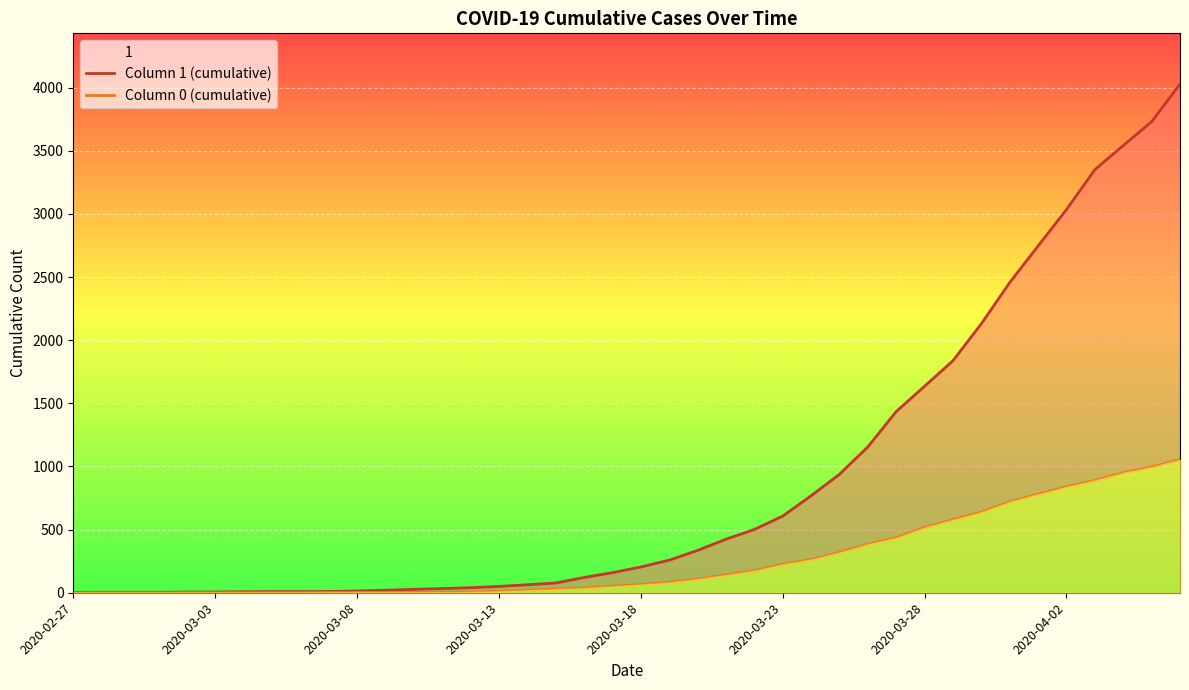

Rank the series by their maximum value, from lowest to highest.

Column 0 (cumulative), Column 1 (cumulative)